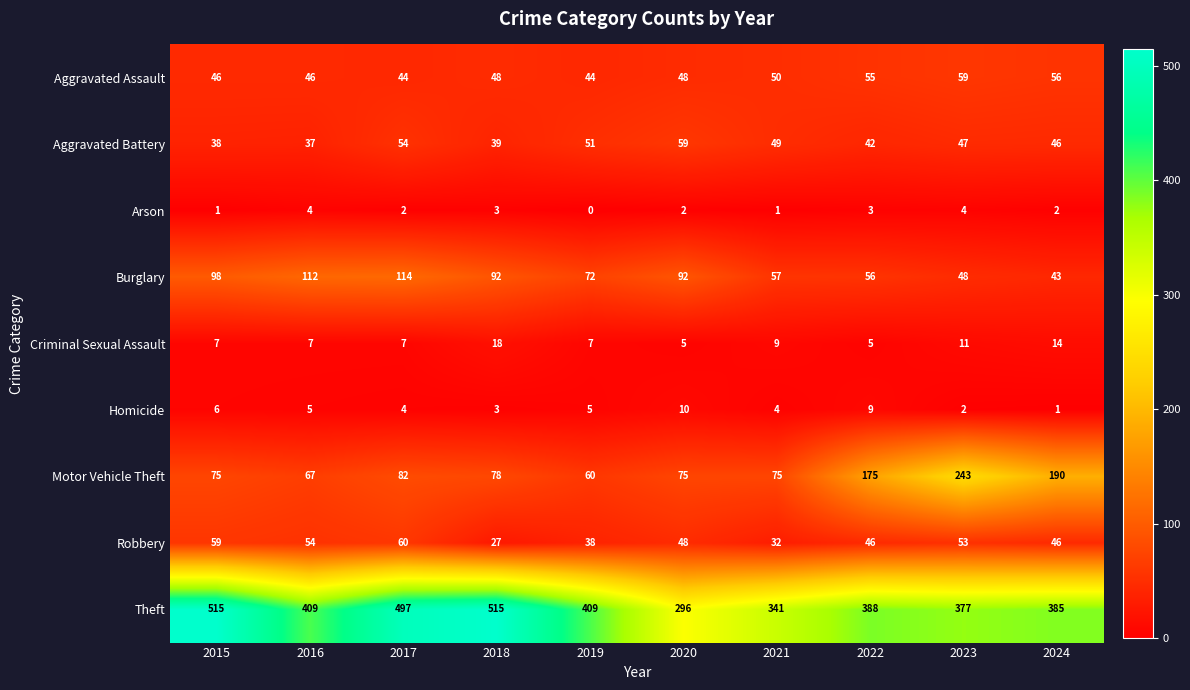

How many distinct data groups are displayed?

9